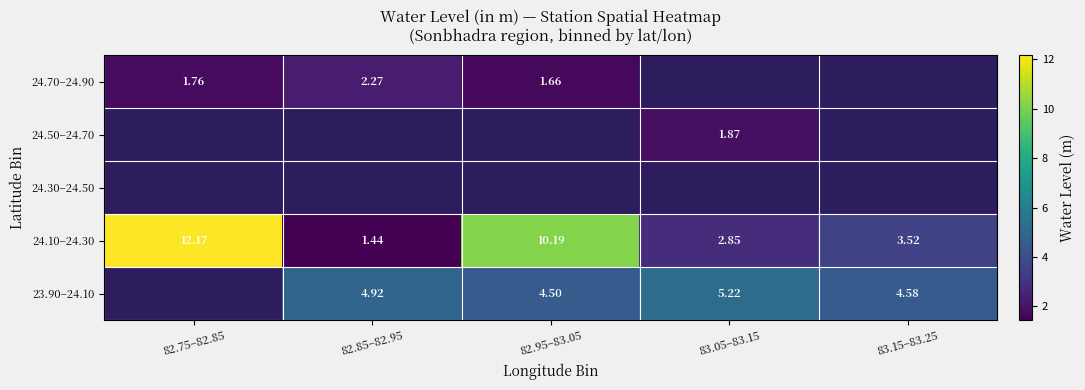

Where is 24.10–24.30 nearest to the value 6?

83.15–83.25